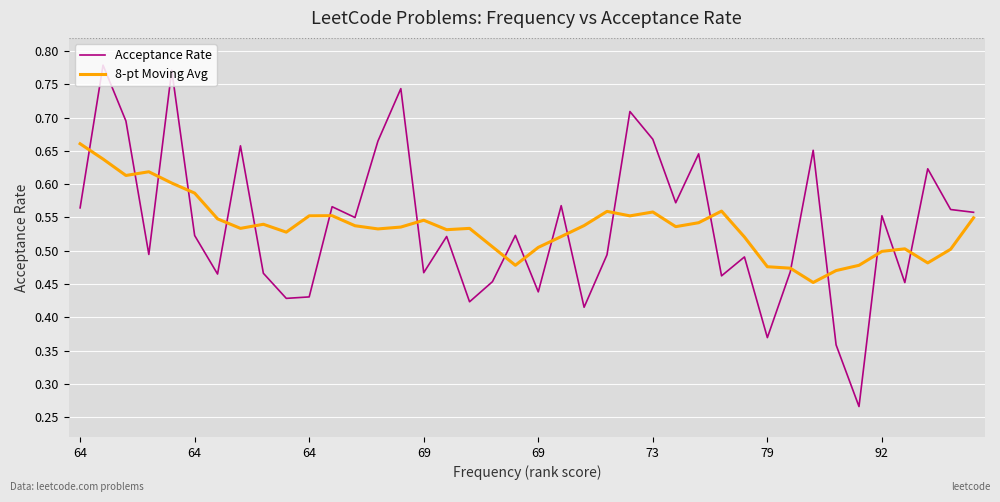

Rank the series by their maximum value, from lowest to highest.

8-pt Moving Avg, Acceptance Rate